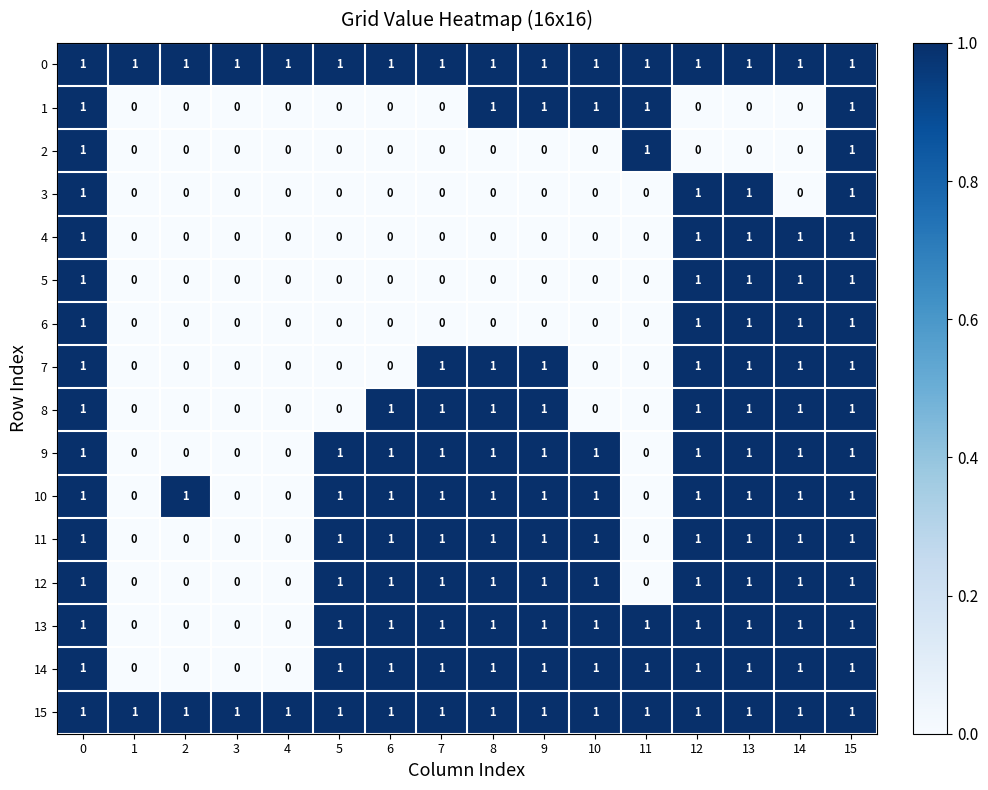

The value of 4 at 2 is 0. True or false?

True